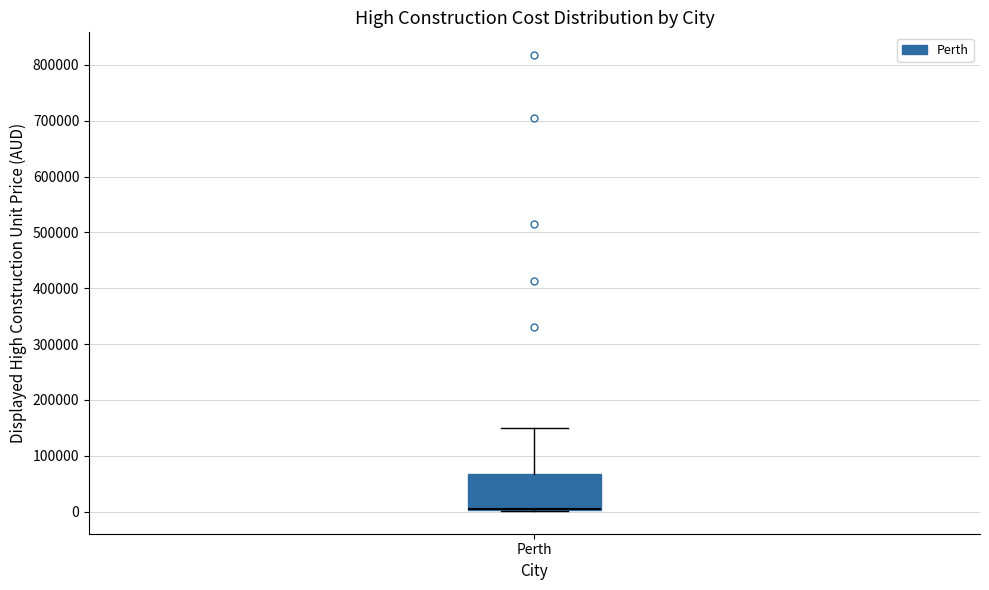

Transcribe this box plot: give where the median line is, the range the box spans, and where the two whiskers end, as read against the y-axis. The values are not printed on the chart, so give them approximately, as read against the axis.

median 10000 (drawn on the box's lower edge), box 0 to 70000, whiskers 0 to 150000